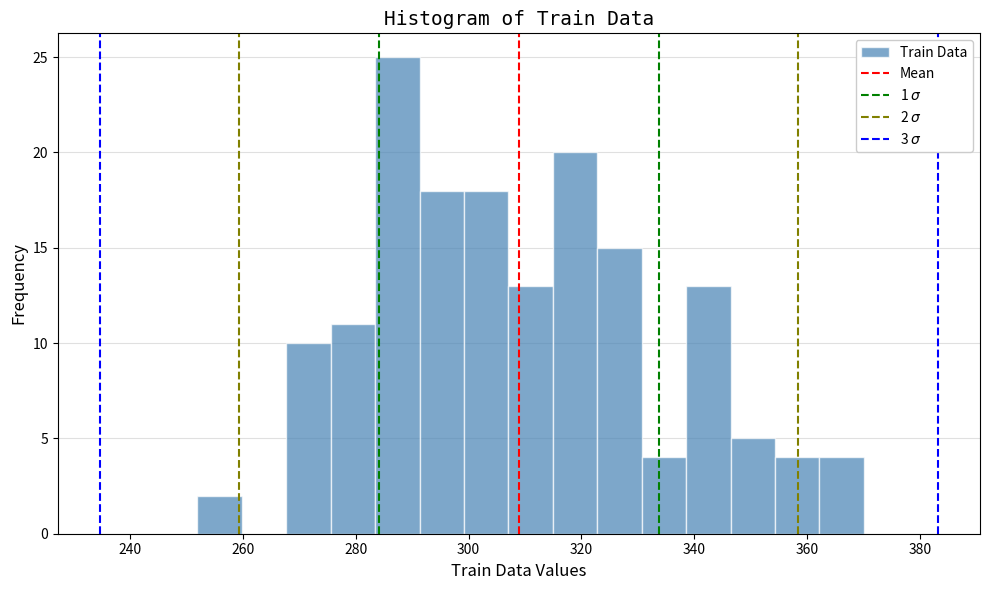

Around what value on the x-axis is the tallest bar? Give the approximate position of its centre, as read against the axis.

288